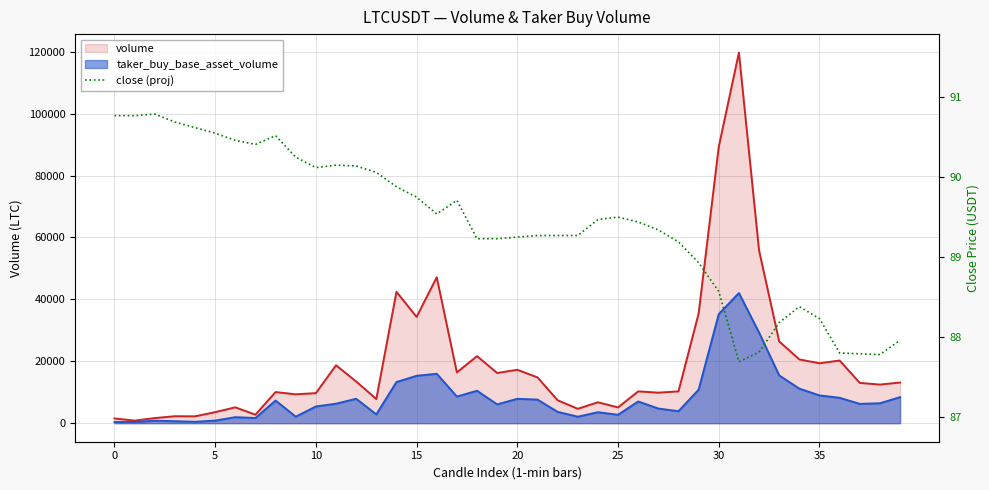

True or false: the data has more than 0 interior local peaks.

True